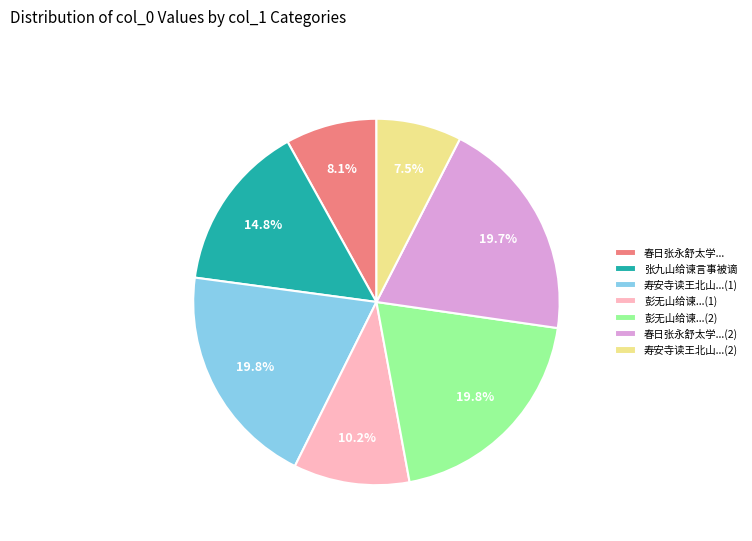

How many slices are in this pie chart?

7